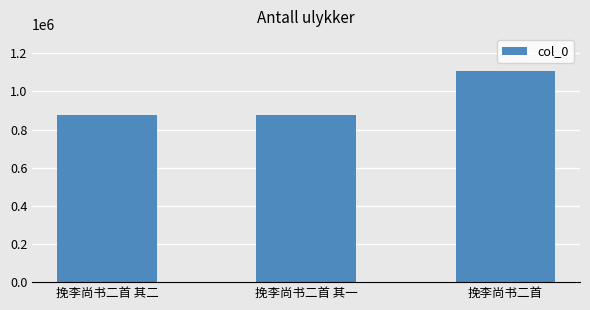

What is the greatest value displayed?

1108376